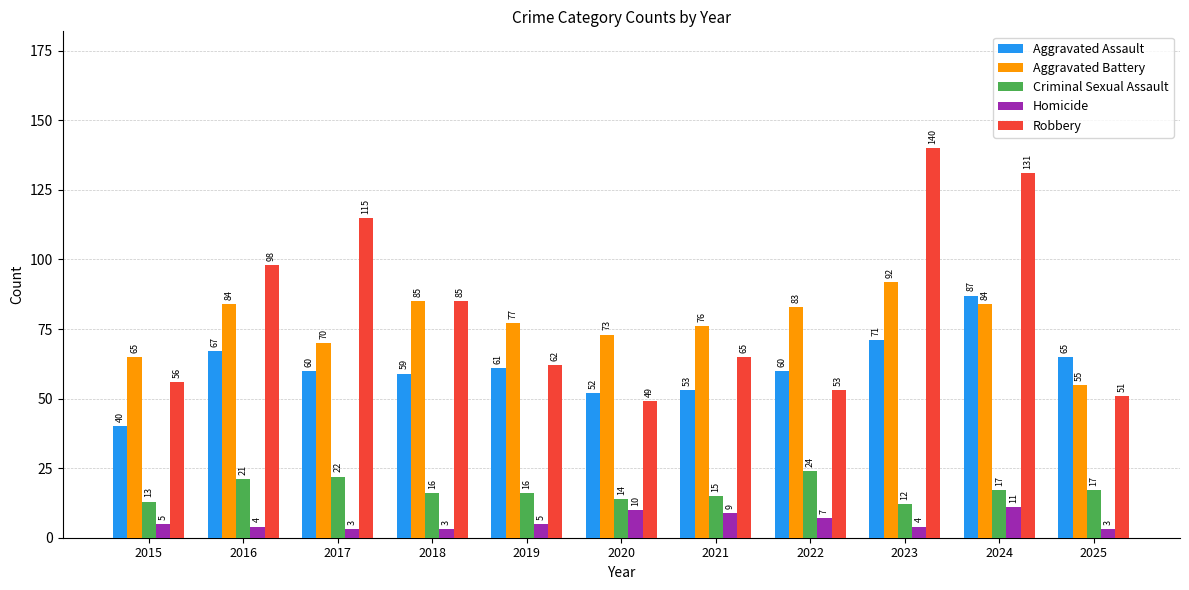

Which series has the largest total across all categories?

Robbery